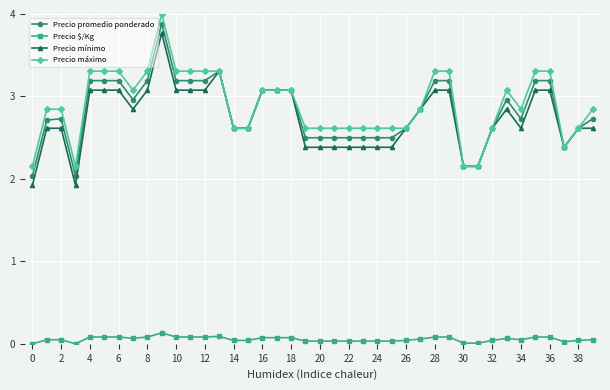

Is this an area chart (filled region under the line)?

No